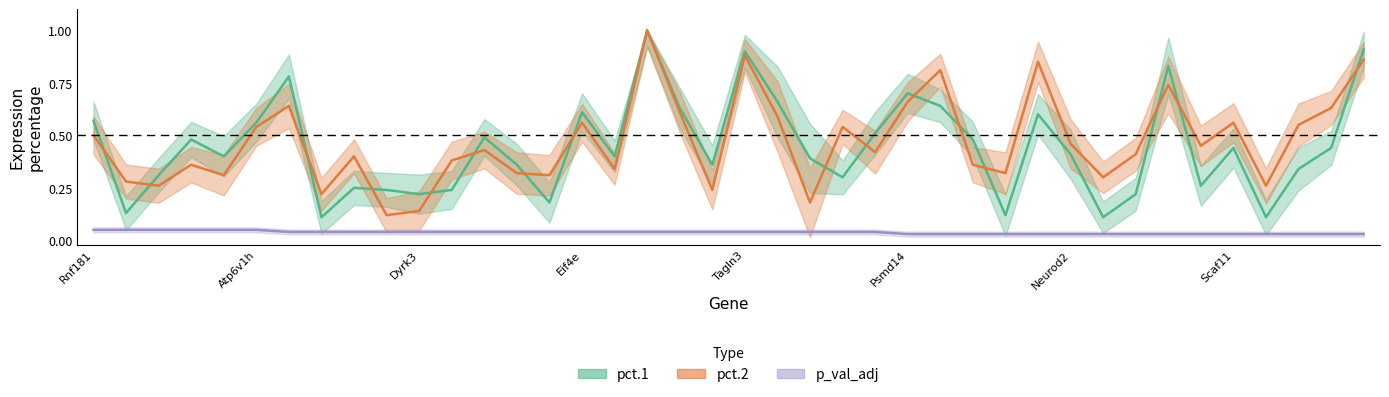

At which label does pct.2 reach its minimum?

9